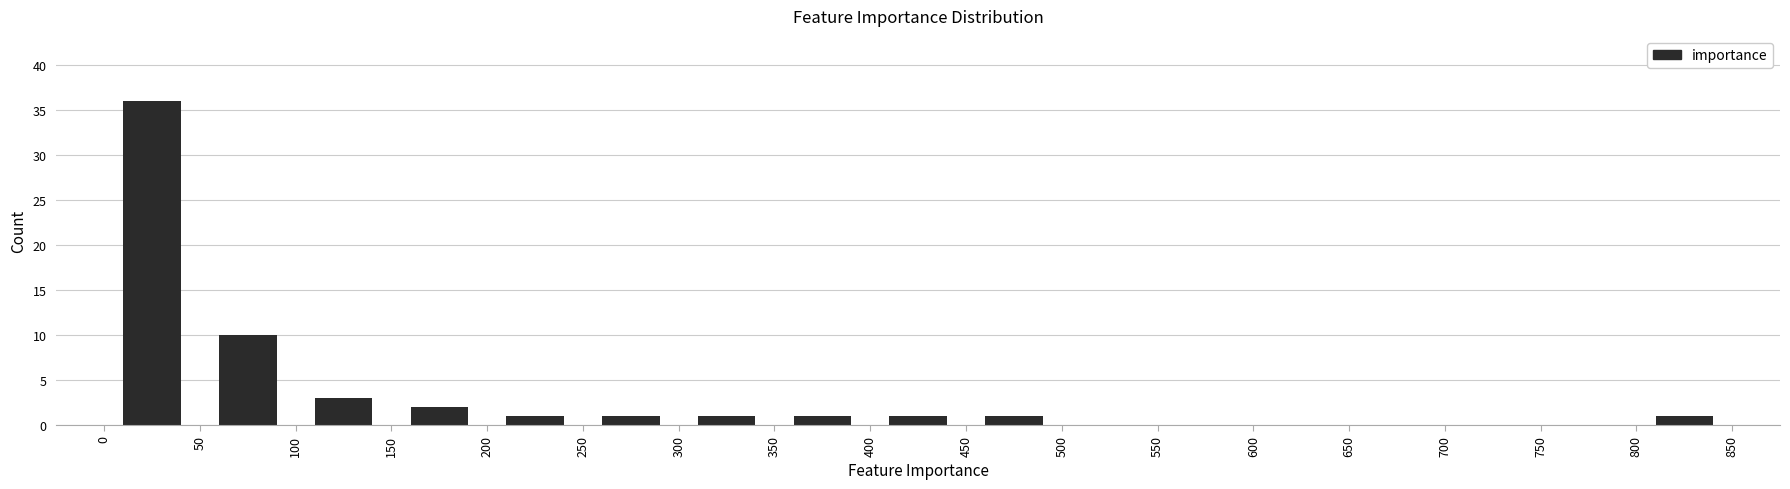

Reading left to right, transcribe this chart: for each bar, give the range it covers on the x-axis and its height. The values are not printed on the chart, so give them approximately, as read against the axis.

0 to 50: 36
50 to 100: 10
100 to 150: 3
150 to 200: 2
200 to 250: 1
250 to 300: 1
300 to 350: 1
350 to 400: 1
400 to 450: 1
450 to 500: 1
500 to 550: 0
550 to 600: 0
600 to 650: 0
650 to 700: 0
700 to 750: 0
750 to 800: 0
800 to 850: 1